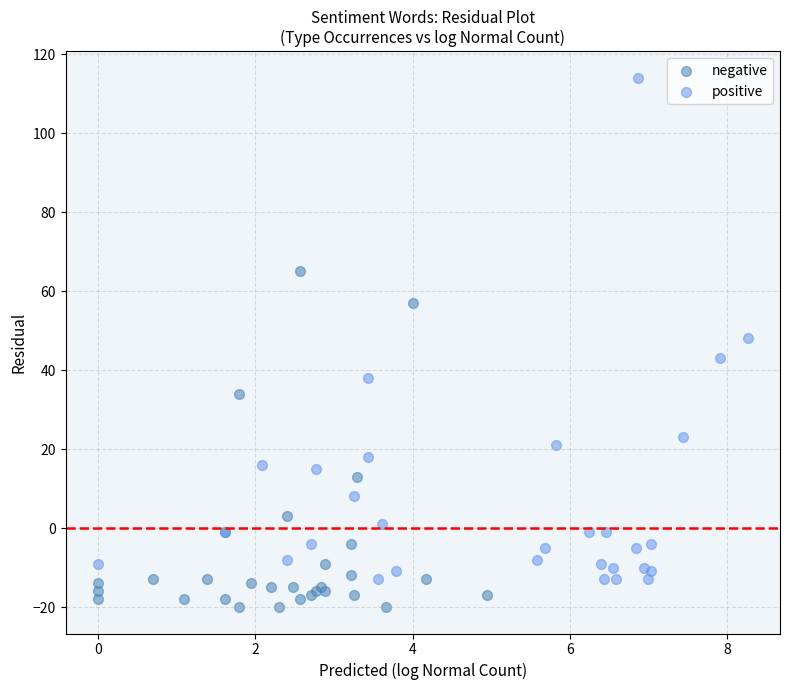

What are all the series names shown in the legend?

negative, positive